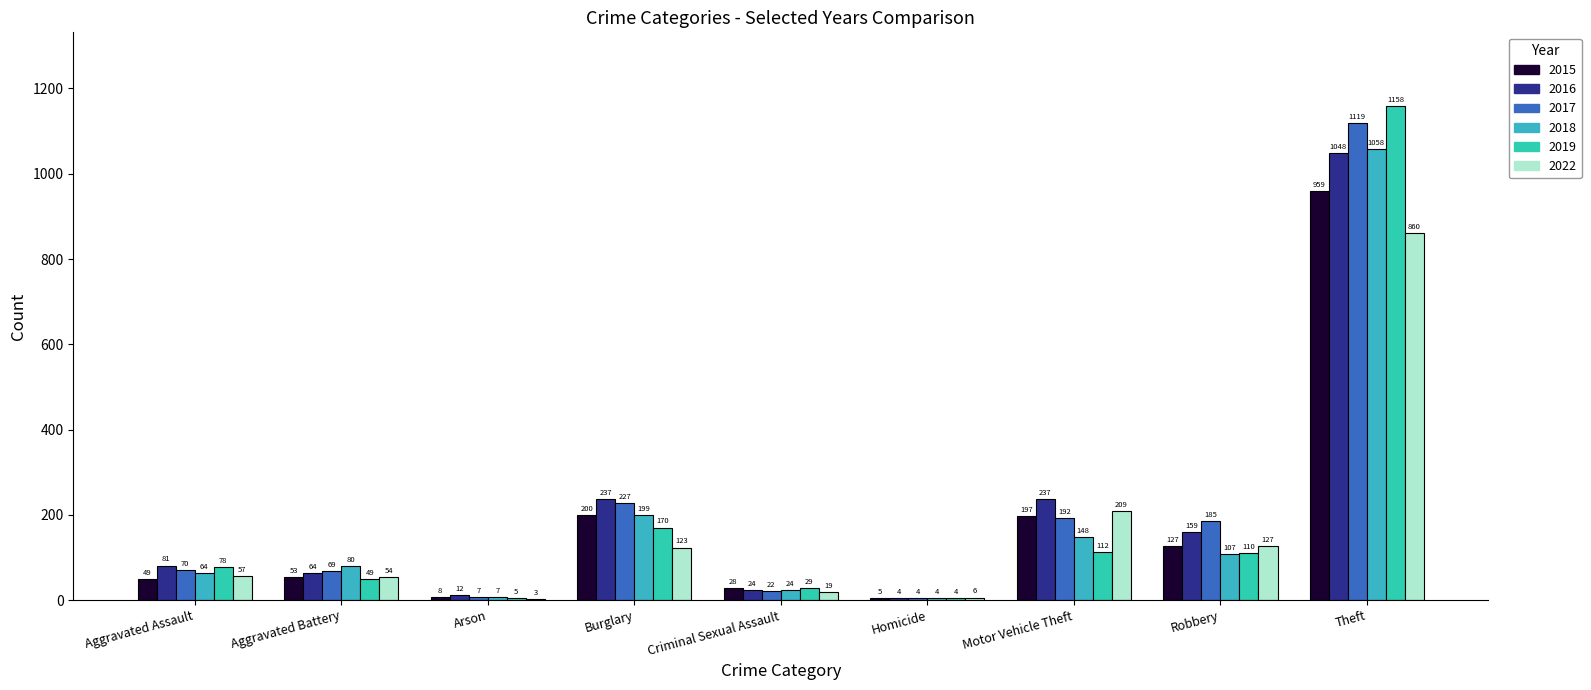

Reading left to right, extract all data points from this chart.

2015: Aggravated Assault=49	Aggravated Battery=53	Arson=8	Burglary=200	Criminal Sexual Assault=28	Homicide=5	Motor Vehicle Theft=197	Robbery=127	Theft=959
2016: Aggravated Assault=81	Aggravated Battery=64	Arson=12	Burglary=237	Criminal Sexual Assault=24	Homicide=4	Motor Vehicle Theft=237	Robbery=159	Theft=1048
2017: Aggravated Assault=70	Aggravated Battery=69	Arson=7	Burglary=227	Criminal Sexual Assault=22	Homicide=4	Motor Vehicle Theft=192	Robbery=185	Theft=1119
2018: Aggravated Assault=64	Aggravated Battery=80	Arson=7	Burglary=199	Criminal Sexual Assault=24	Homicide=4	Motor Vehicle Theft=148	Robbery=107	Theft=1058
2019: Aggravated Assault=78	Aggravated Battery=49	Arson=5	Burglary=170	Criminal Sexual Assault=29	Homicide=4	Motor Vehicle Theft=112	Robbery=110	Theft=1158
2022: Aggravated Assault=57	Aggravated Battery=54	Arson=3	Burglary=123	Criminal Sexual Assault=19	Homicide=6	Motor Vehicle Theft=209	Robbery=127	Theft=860